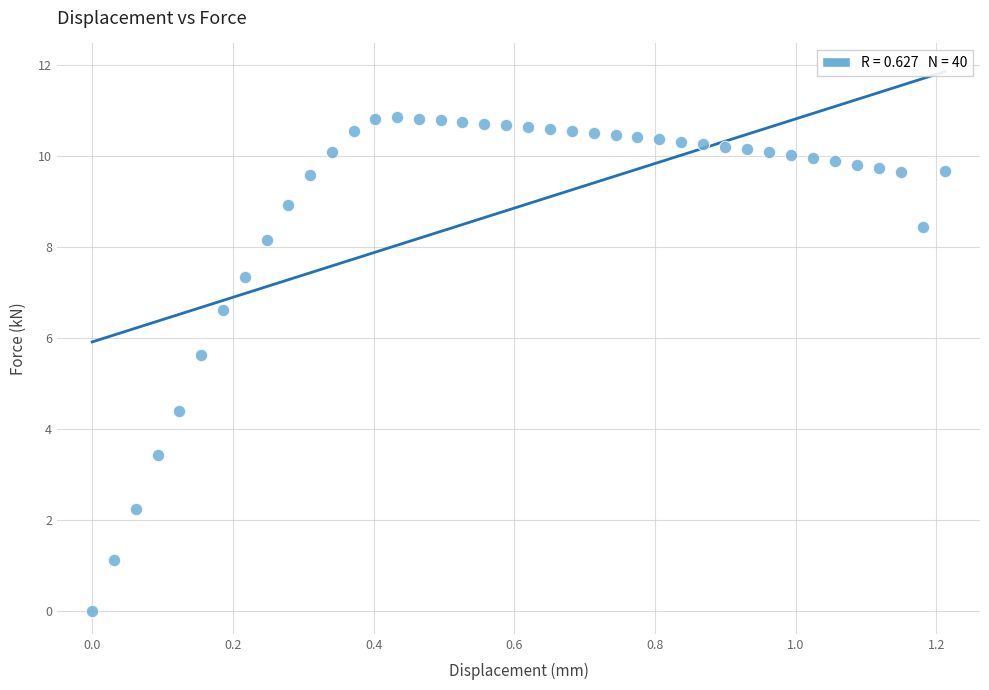

What is the range of Y values (max minus min)?

10.8